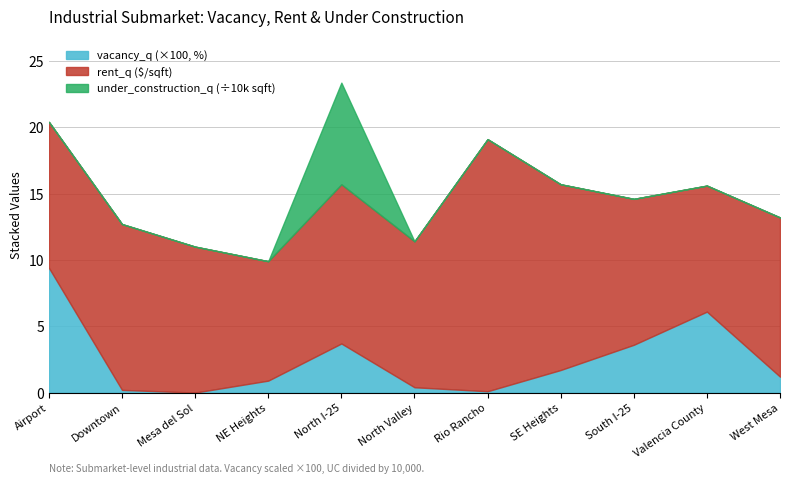

What is the total value across all series at North I-25?

23.4